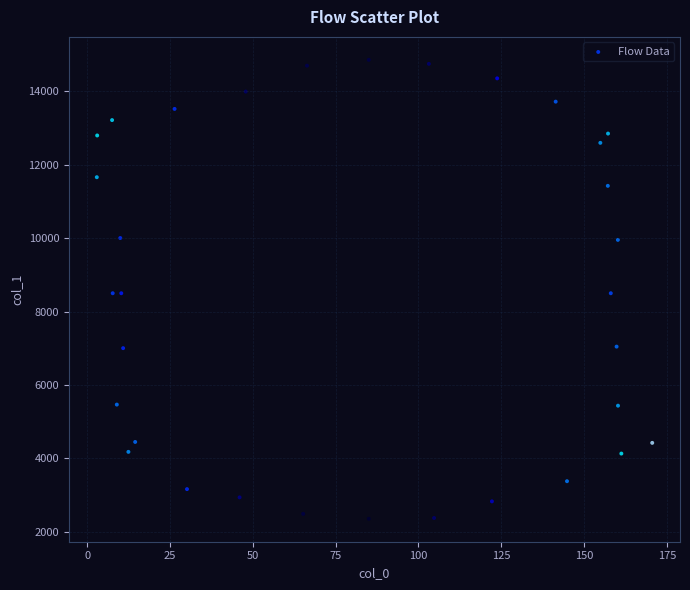

What is the range of X values (max minus min)?

167.6